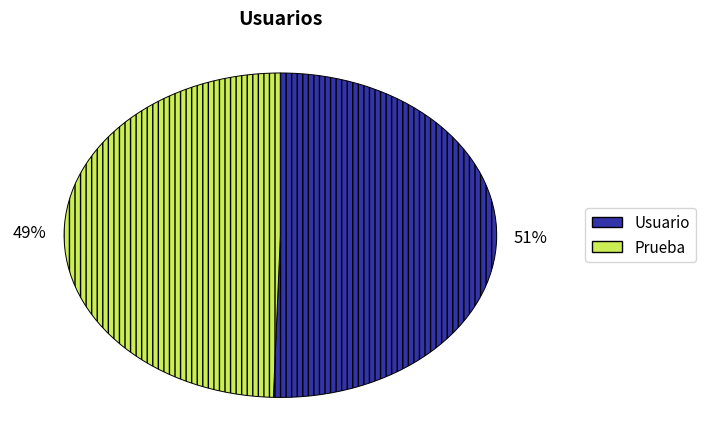

How many segments does this pie chart have?

2